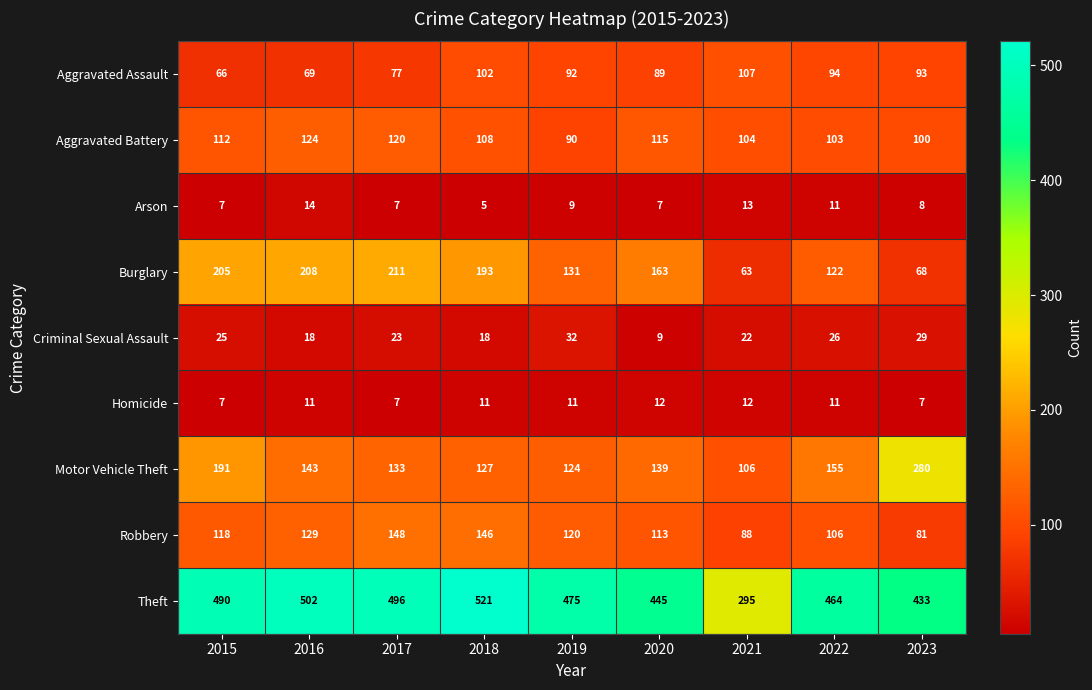

The value of Criminal Sexual Assault at 2020 is 9. True or false?

True